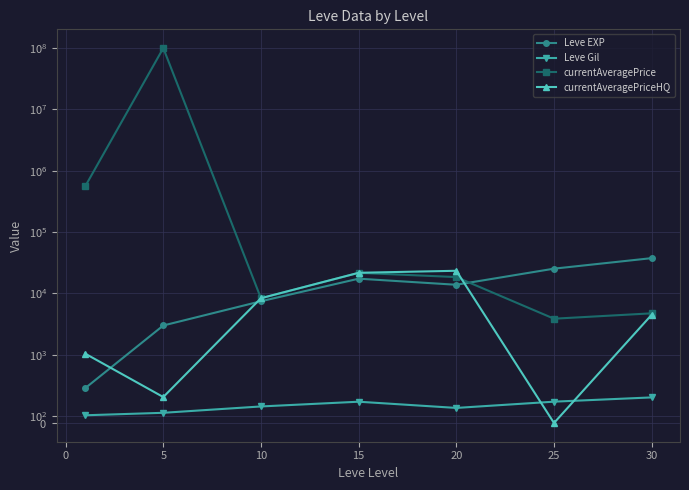

What is the spread (max minus min) of values at 25?

25410.0